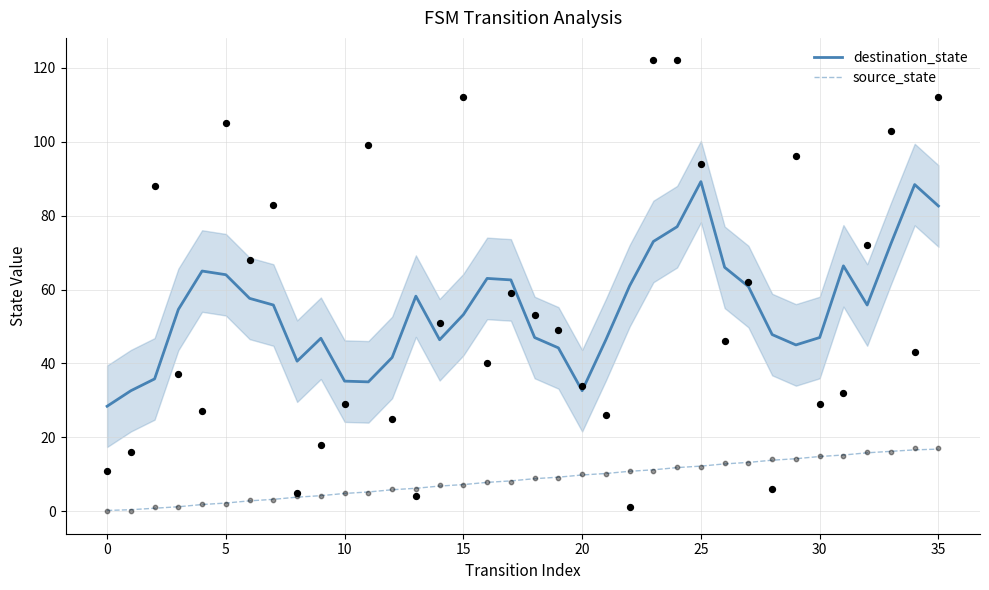

Which series has the largest total across all categories?

destination_state